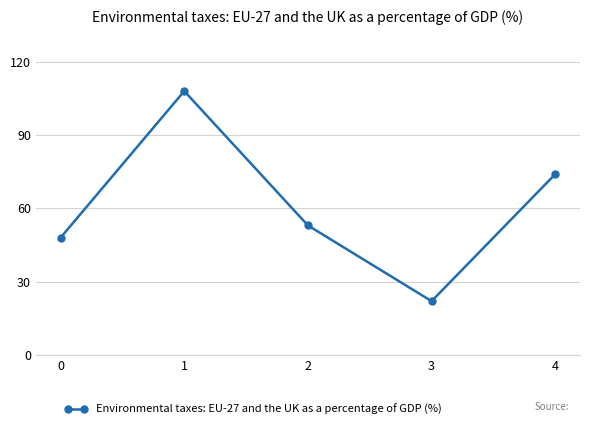

Read the value at 4.

74